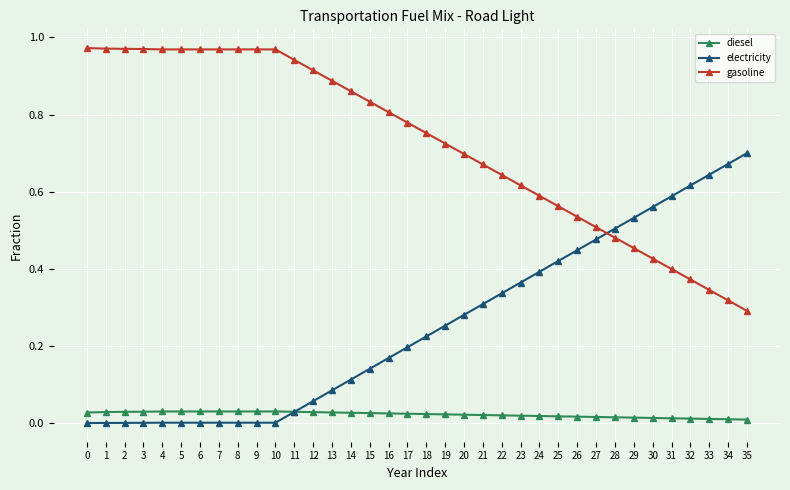

At 33, list the series in order from largest to smallest.

electricity, gasoline, diesel